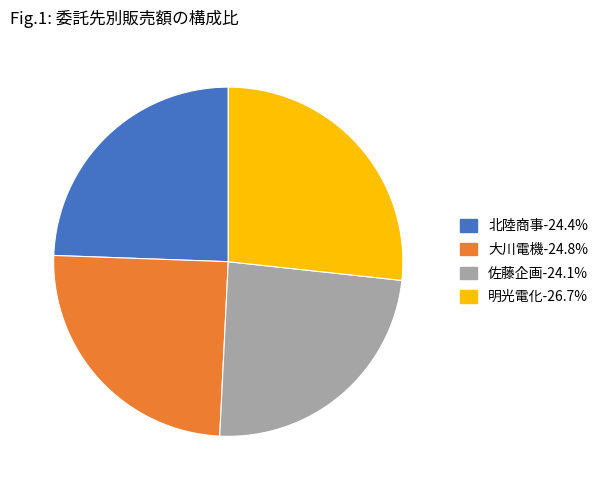

Combined, do 佐藤企画 and 明光電化 account for over 50%?

Yes